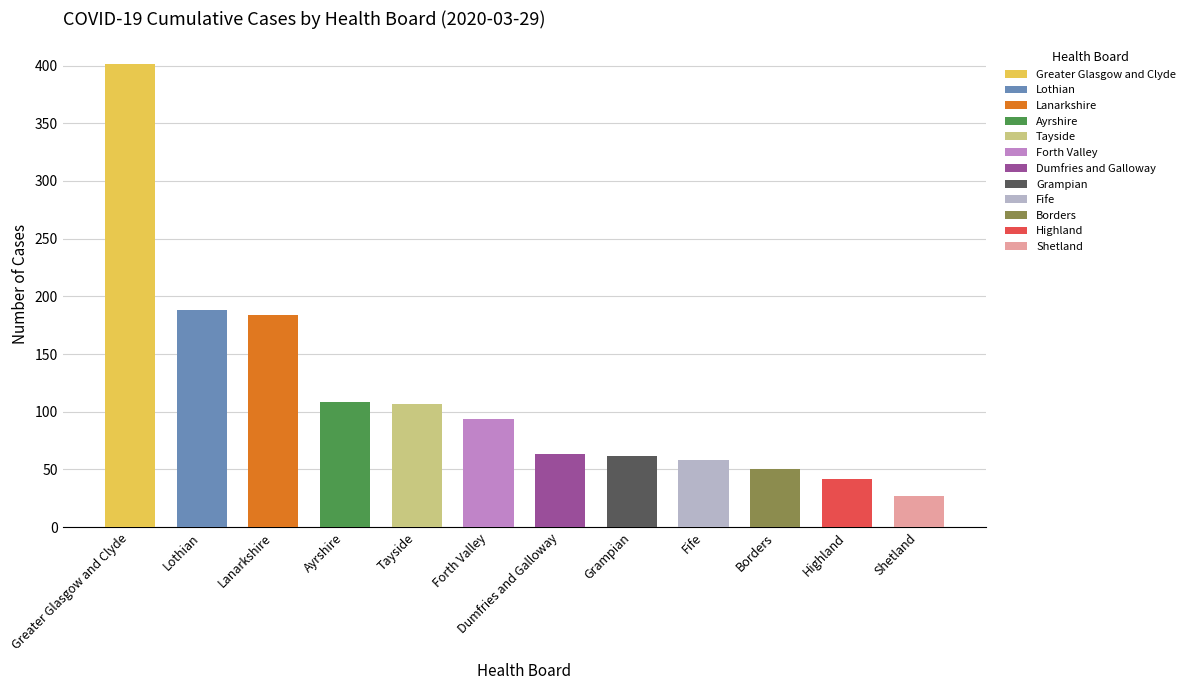

At which category does the chart reach its minimum across all series?

Shetland